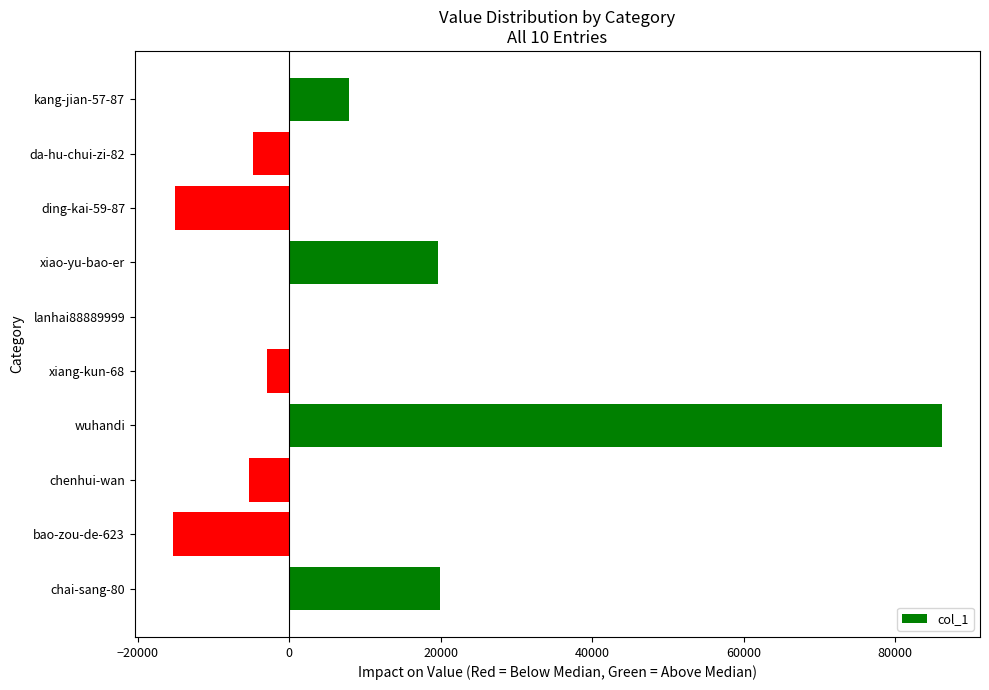

What is the maximum value shown in the chart?

86160